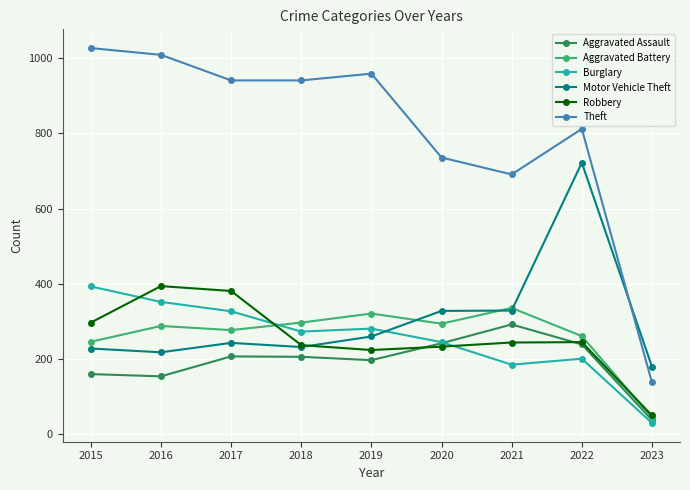

What is the value of the Theft point at the 8th from the left?

812